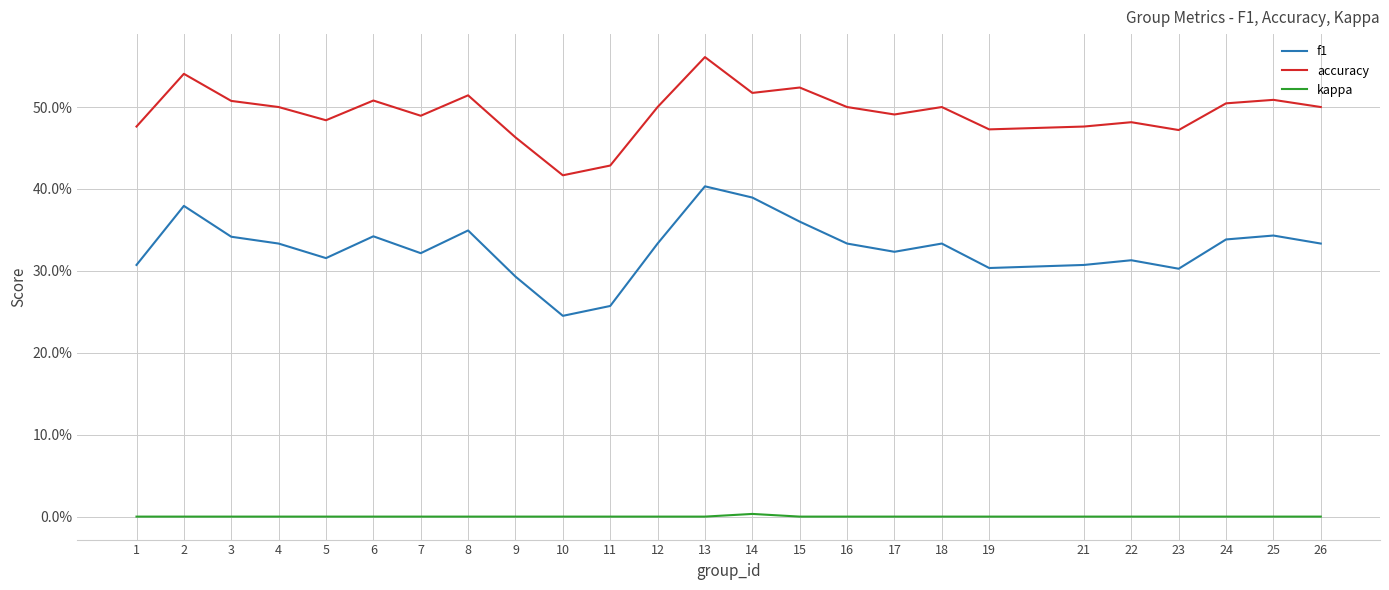

Does the chart have visible grid lines?

Yes